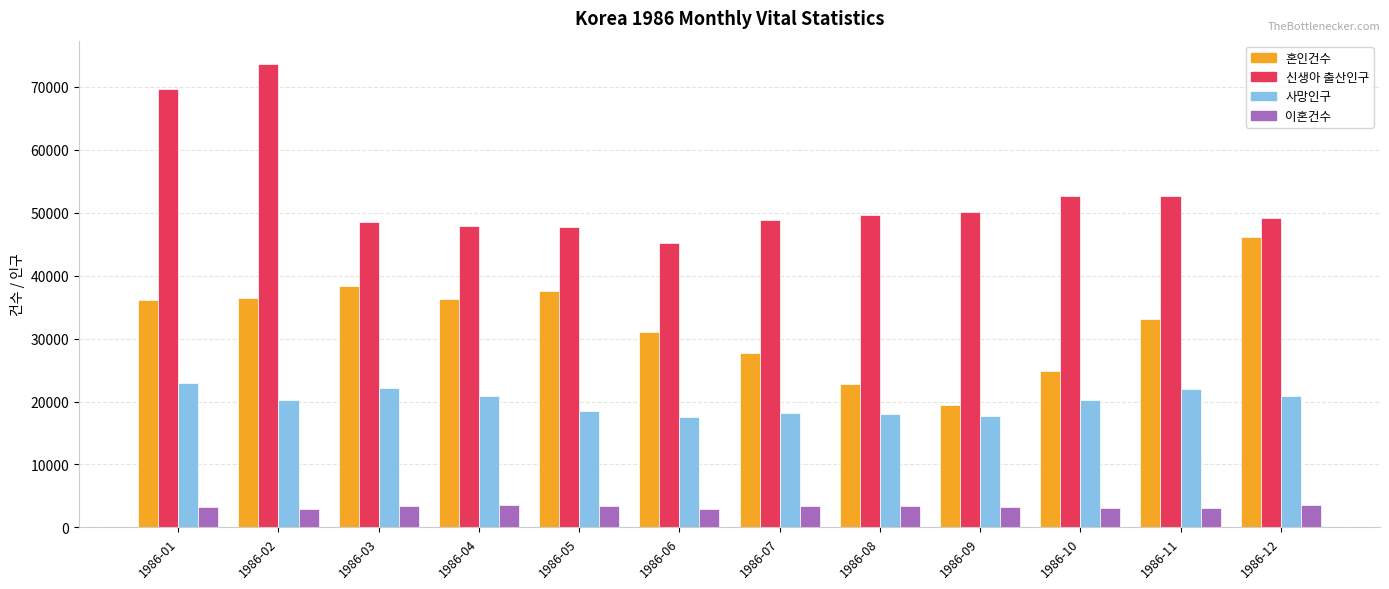

At which label does 사망인구 first exceed 20258?

1986-01